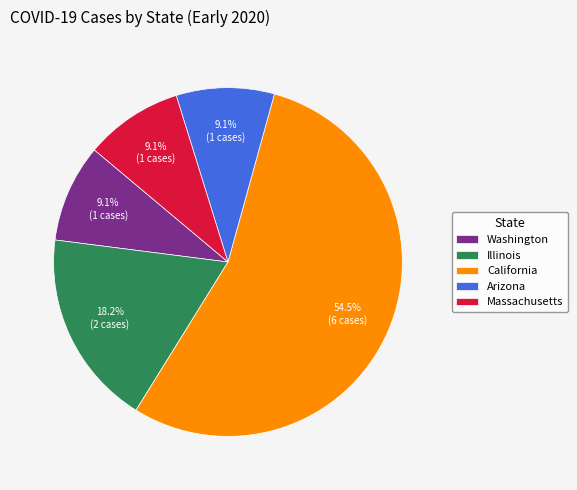

To the nearest percent, what portion does Washington represent?

9%